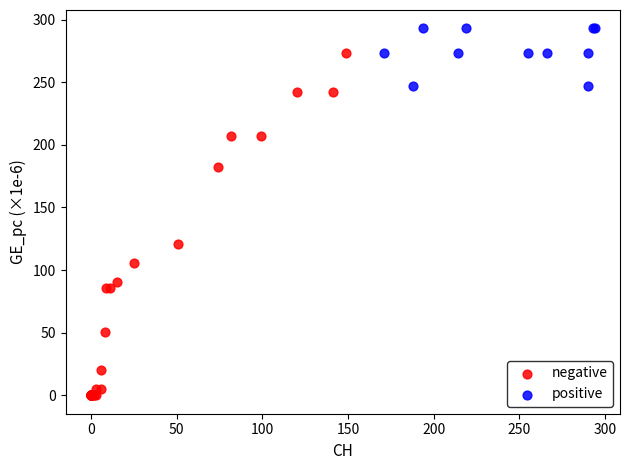

Which series contains the highest Y value?

positive